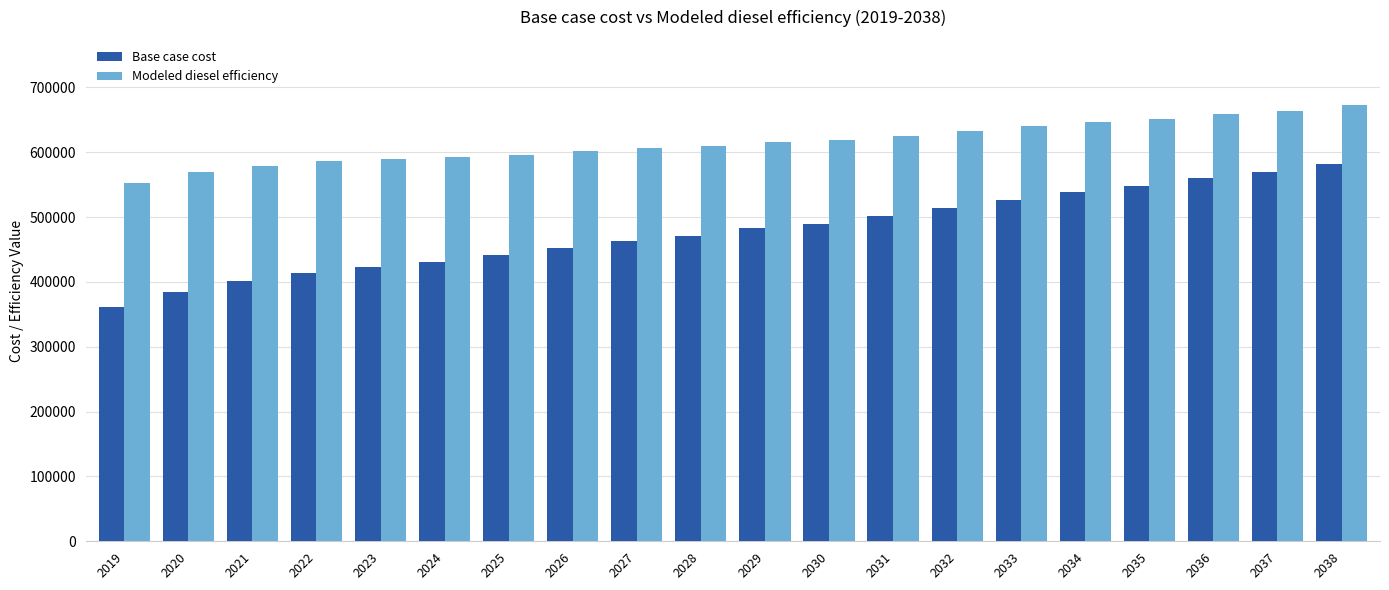

Is the value of Modeled diesel efficiency at 2031 greater than the value of Base case cost at 2028?

Yes